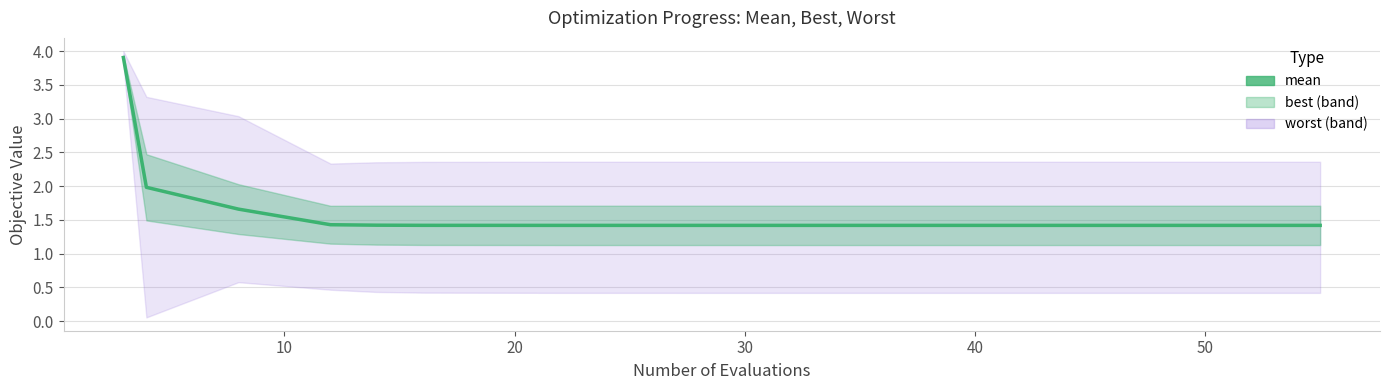

True or false: the data shows 1.4 at 40.

True